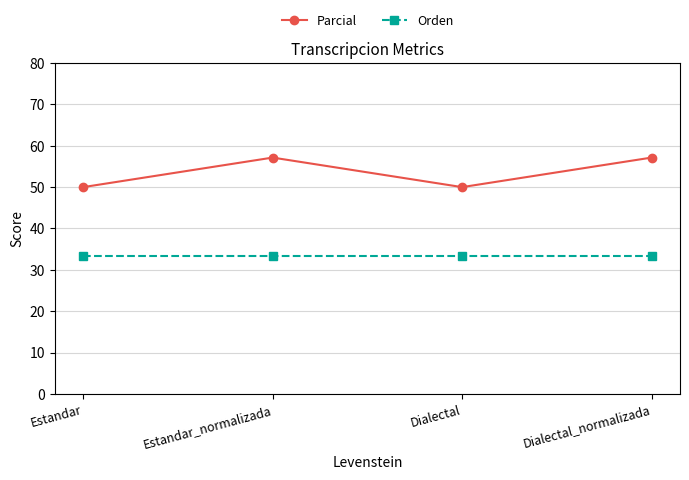

True or false: Parcial and Orden cross at least once.

False